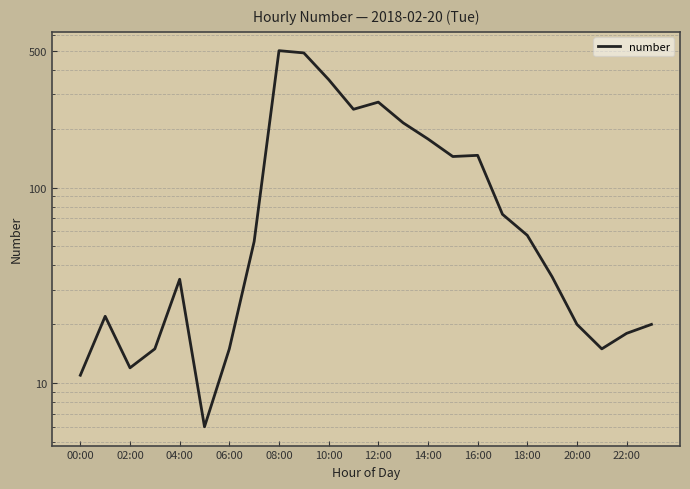

The value at 10:00 is 3. True or false?

False